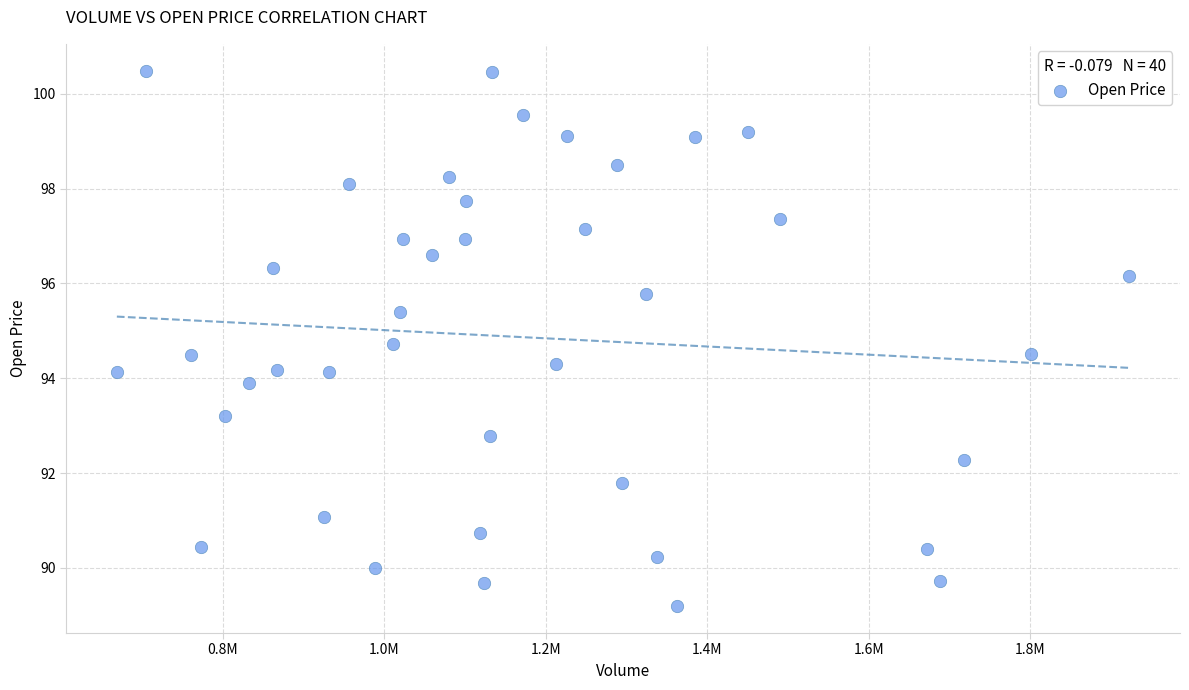

What is the range of Y values (max minus min)?

11.3